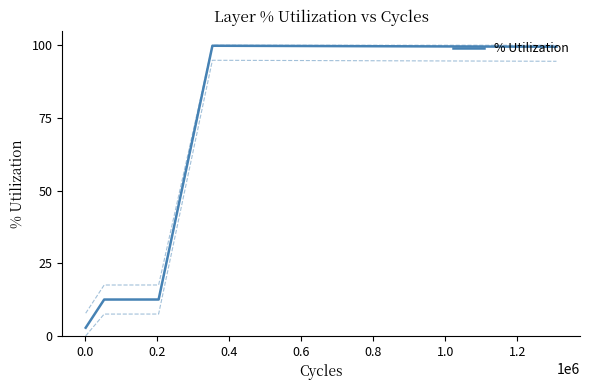

How many data points are above 12?

5